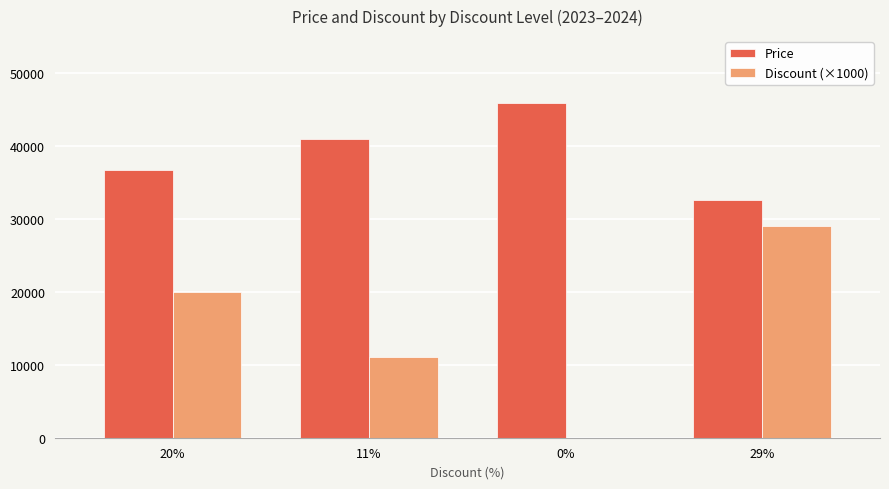

What is the sum of the Price values at 20% and 0%?

82620